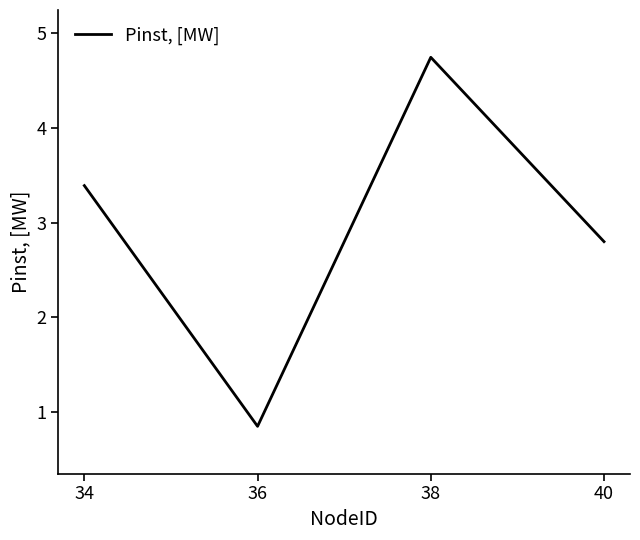

Where does the data first go above 3?

34